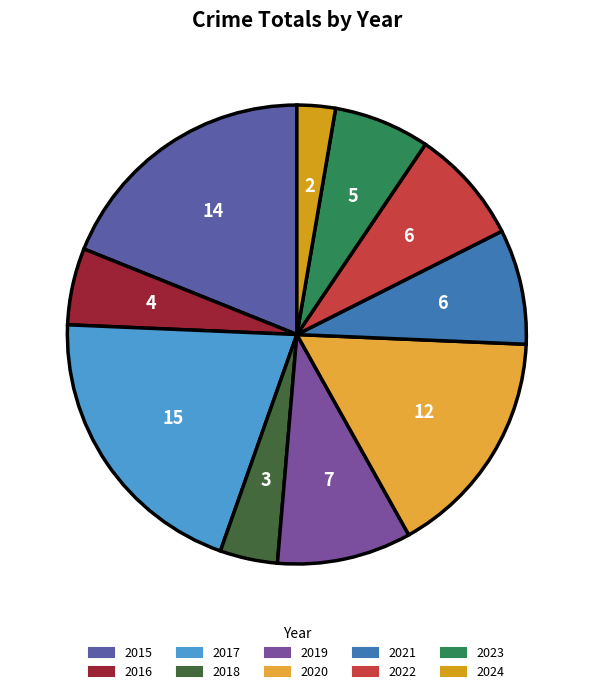

Combined, do 2023 and 2022 account for over 50%?

No